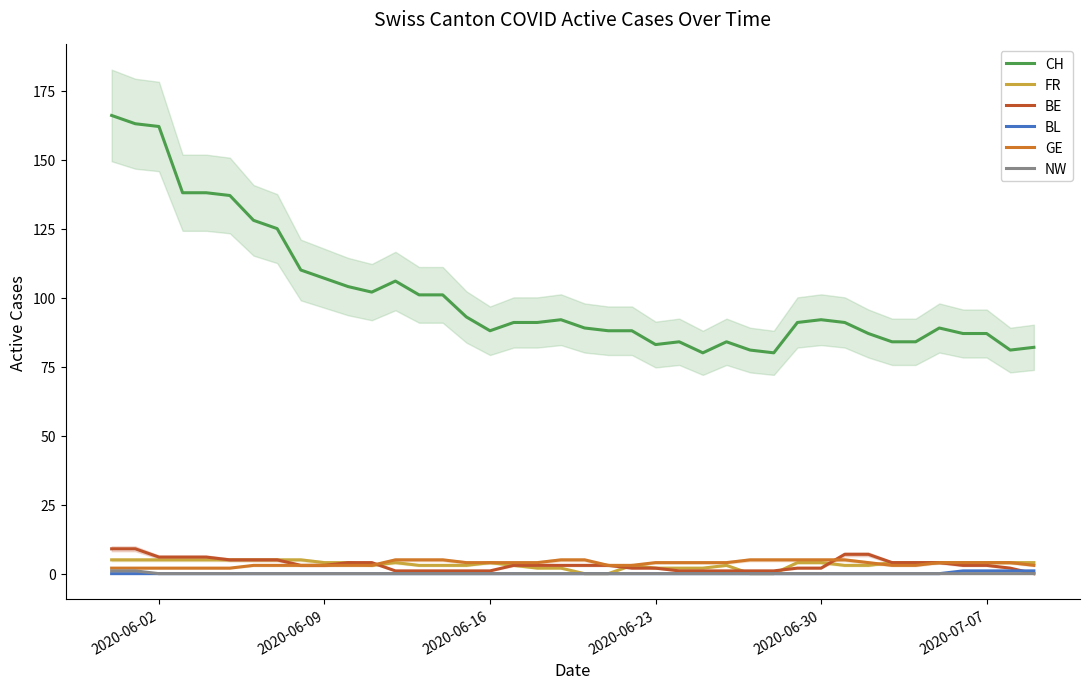

True or false: FR and CH cross at least once.

False